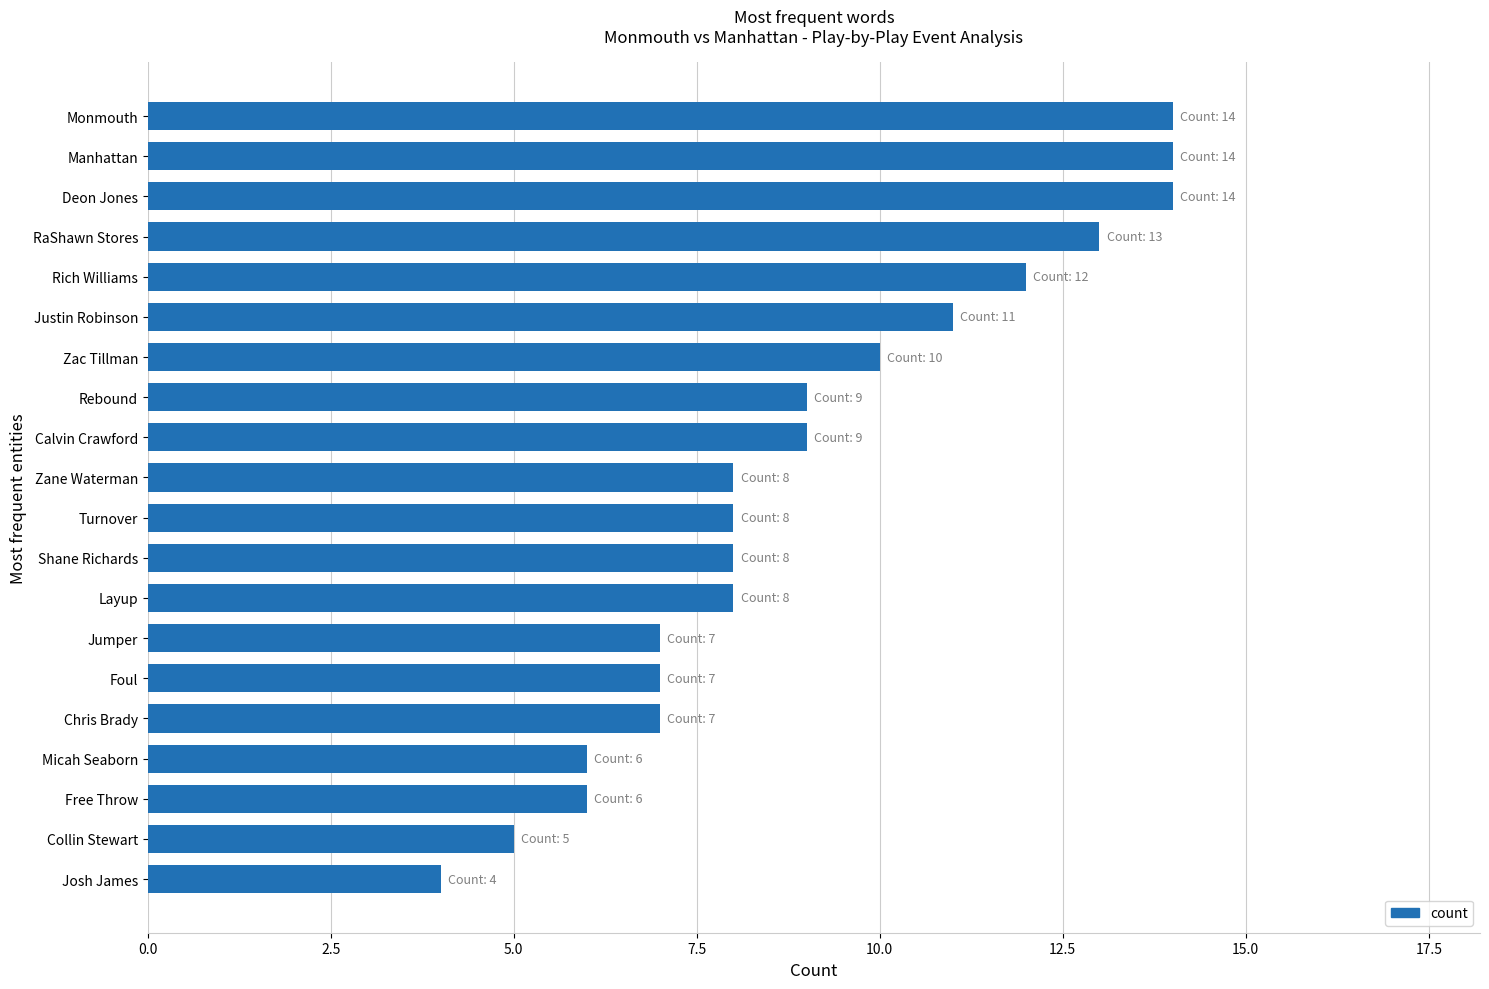

What is the change in value from Zac Tillman to Free Throw?

-4